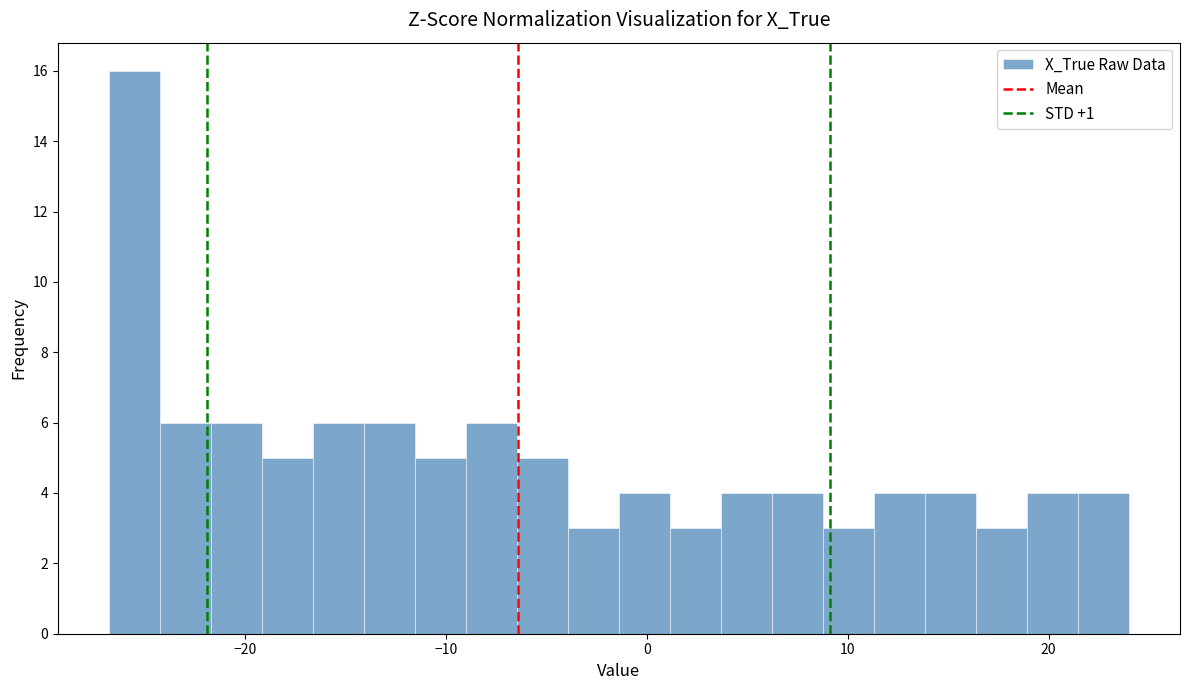

Around what value on the x-axis is the tallest bar? Give the approximate position of its centre, as read against the axis.

-26